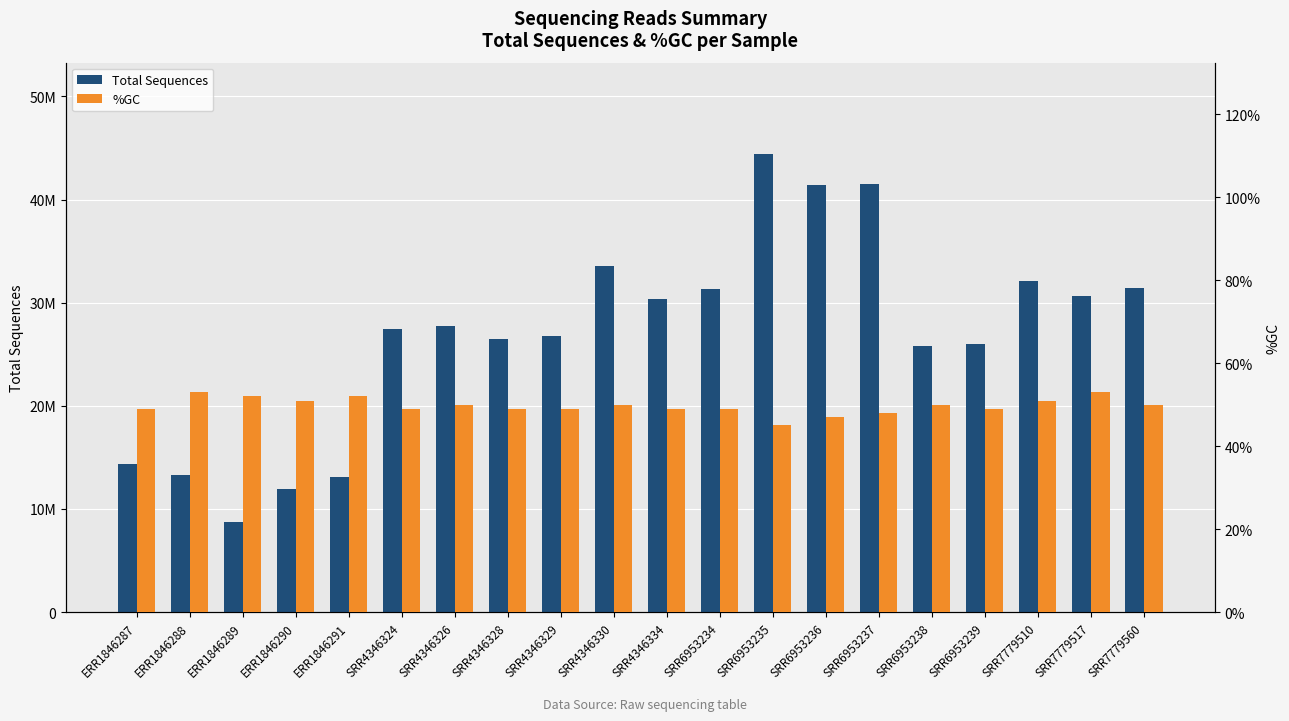

Rank the categories by Total Sequences value from highest to lowest.

SRR6953235, SRR6953237, SRR6953236, SRR4346330, SRR7779510, SRR7779560, SRR6953234, SRR7779517, SRR4346334, SRR4346326, SRR4346324, SRR4346329, SRR4346328, SRR6953239, SRR6953238, ERR1846287, ERR1846288, ERR1846291, ERR1846290, ERR1846289